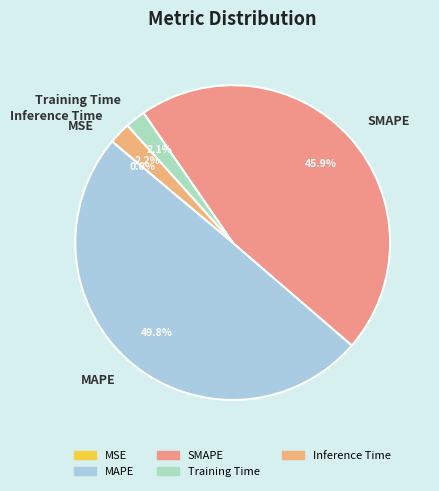

Between MAPE and Inference Time, which is larger?

MAPE